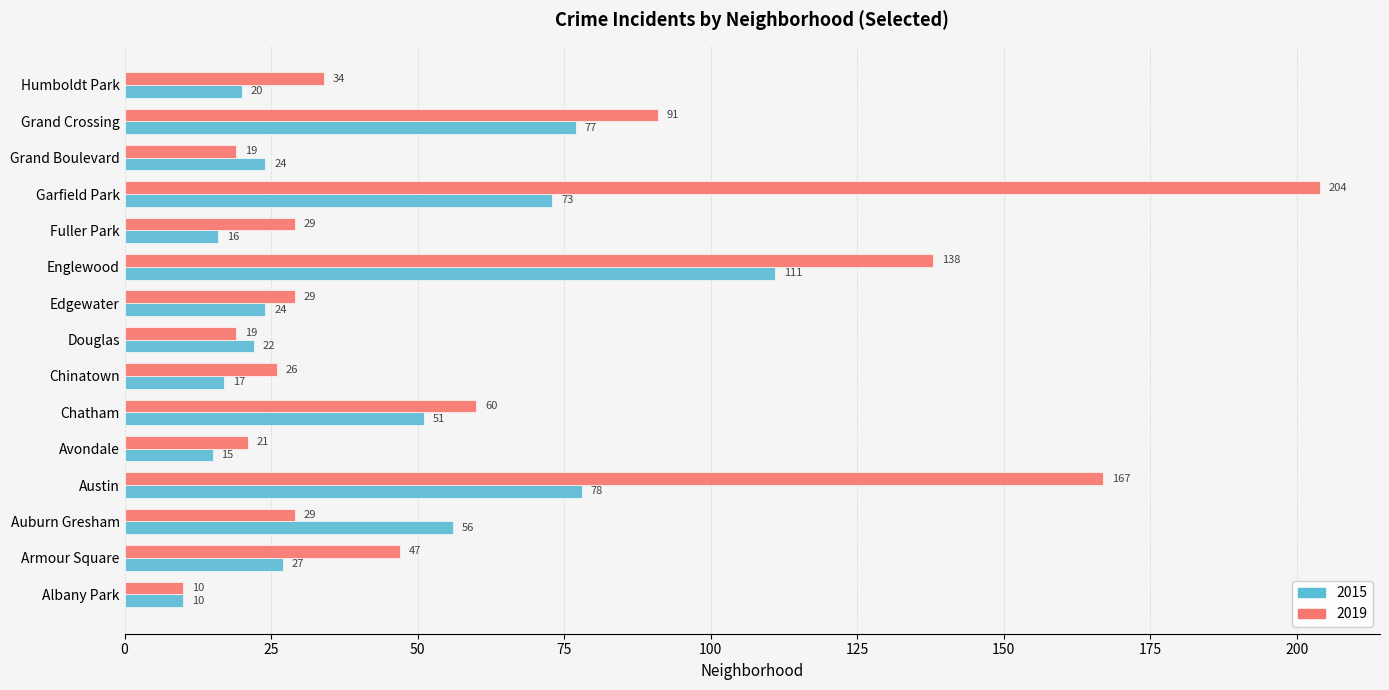

What is the average value of the 2019 series?

62